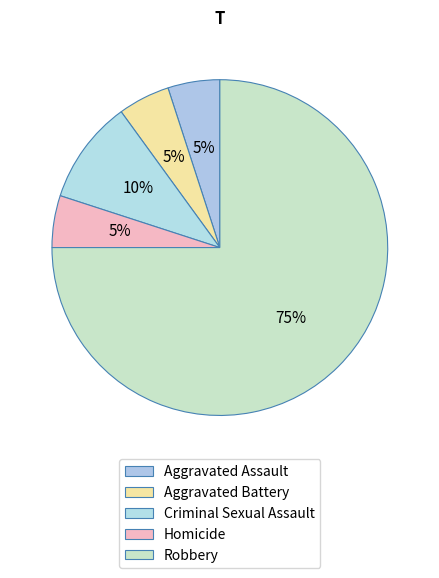

What percentage do Robbery and Aggravated Assault together represent?

80.0%